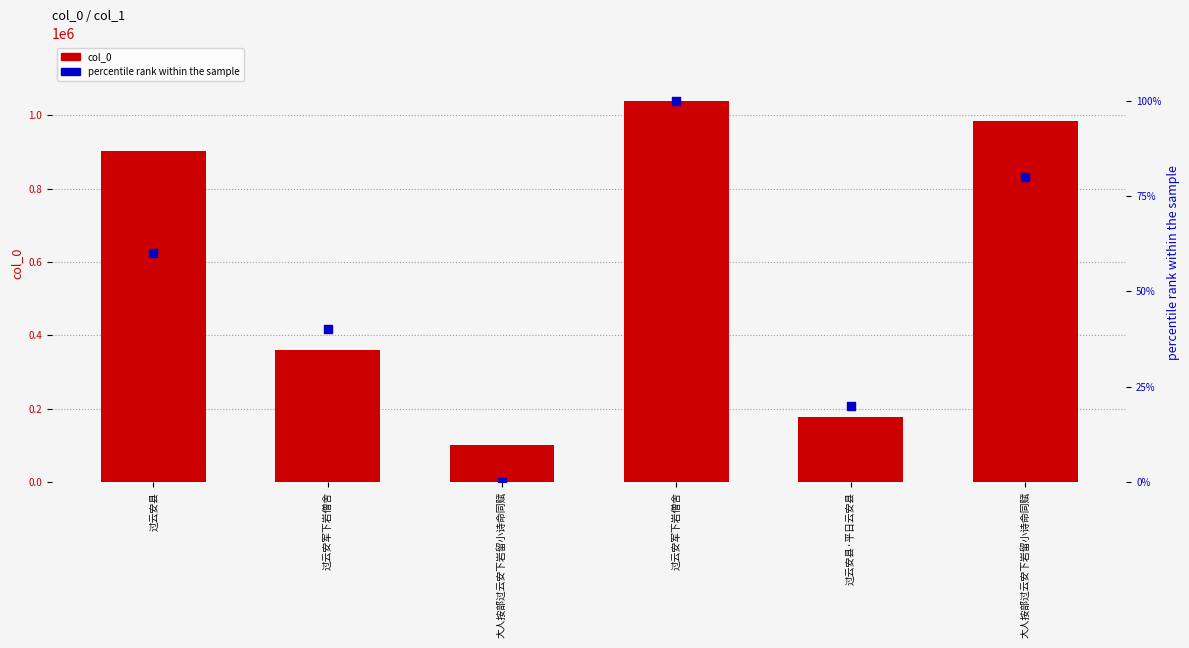

Which series has the largest total across all categories?

col_0